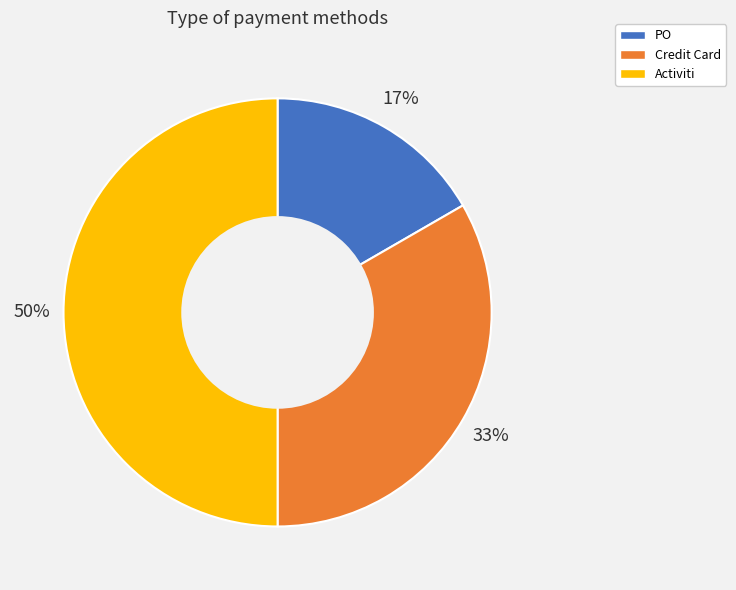

How many segments does this pie chart have?

3